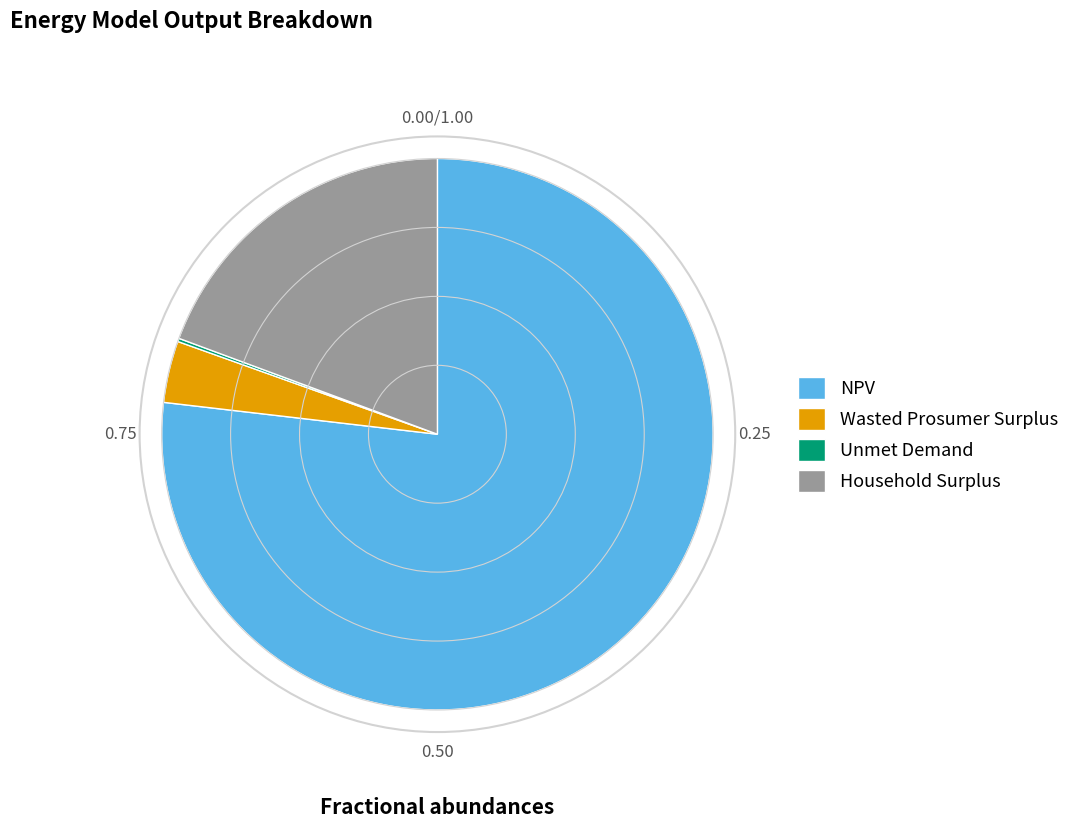

Which slice is the largest?

NPV